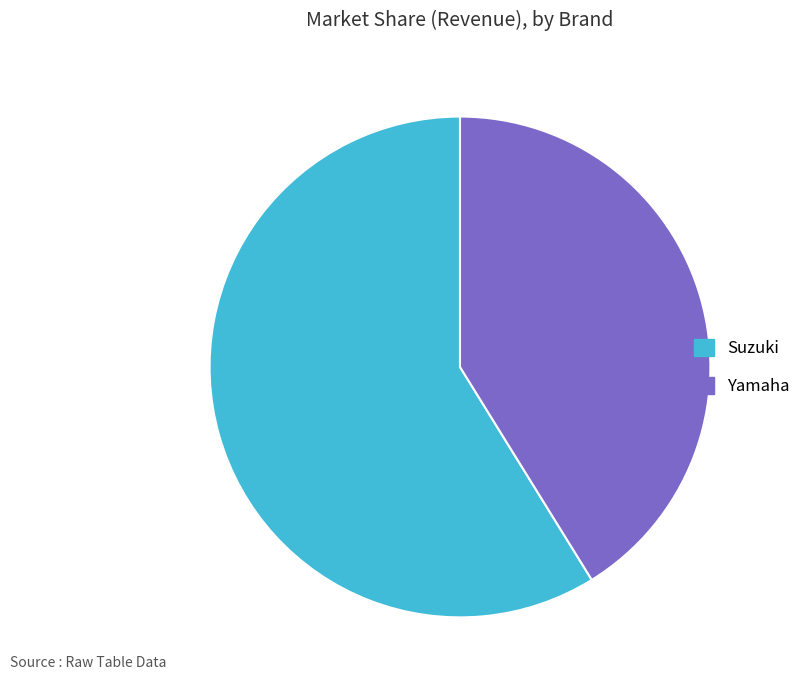

Which category accounts for the majority?

Suzuki